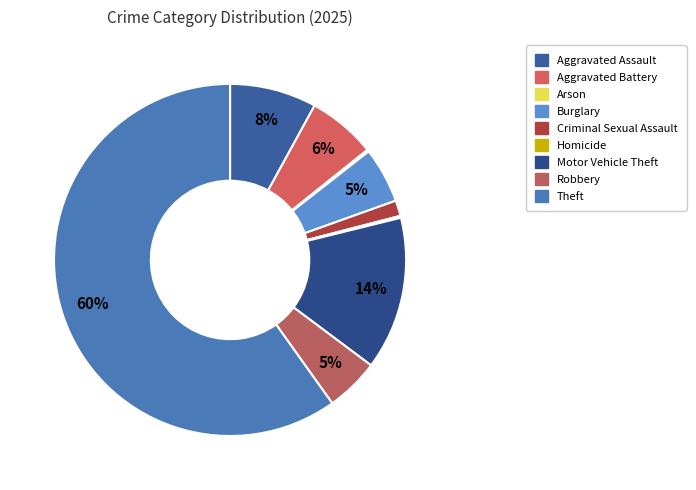

How many segments does this pie chart have?

9